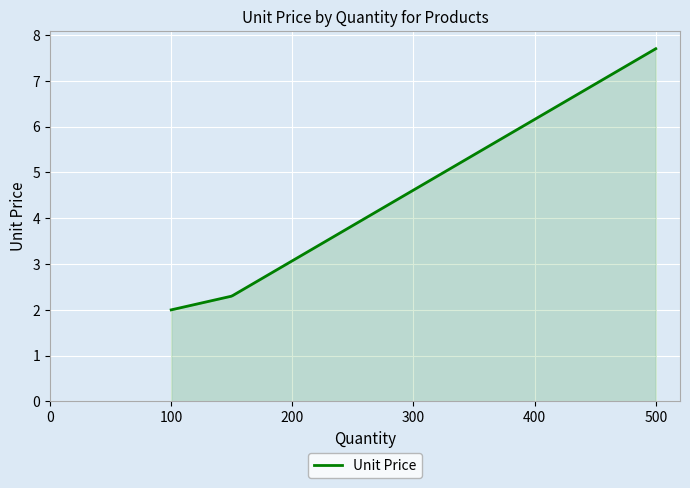

What is the difference between the maximum and minimum values?

5.7